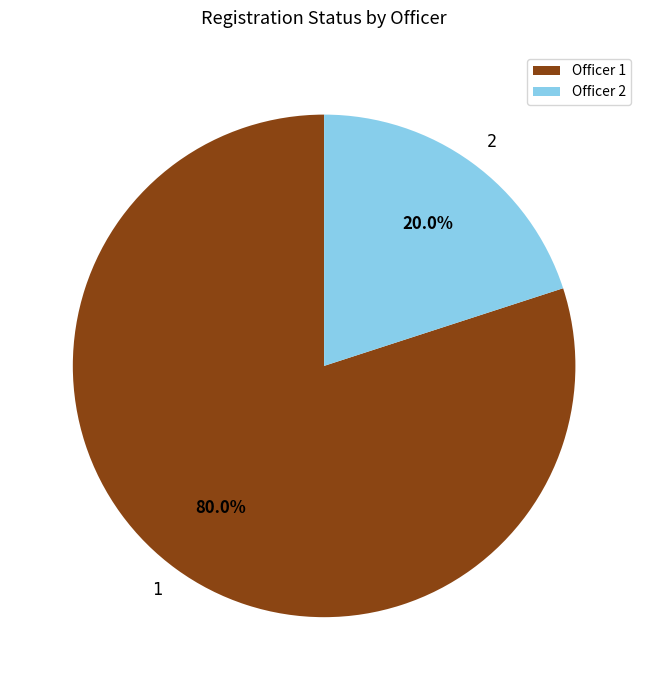

Is it true that 1 is 86% of the pie?

False